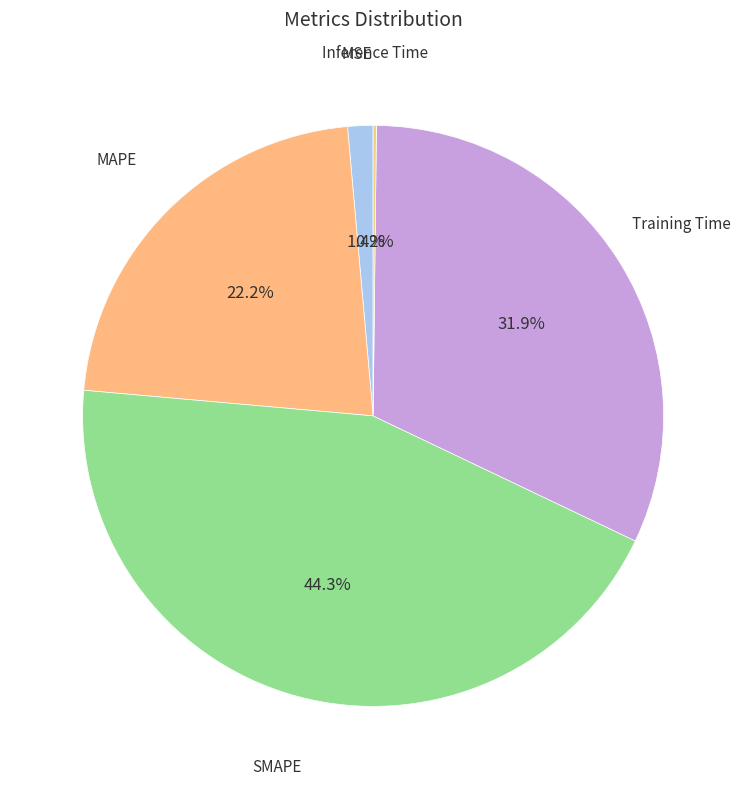

To the nearest percent, what portion does MAPE represent?

22%